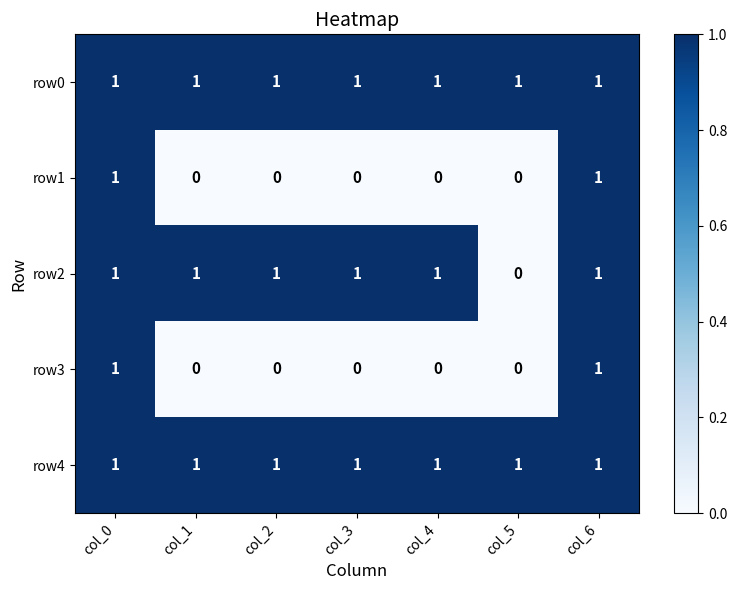

True or false: row0 has a value of 2 at col_0.

False